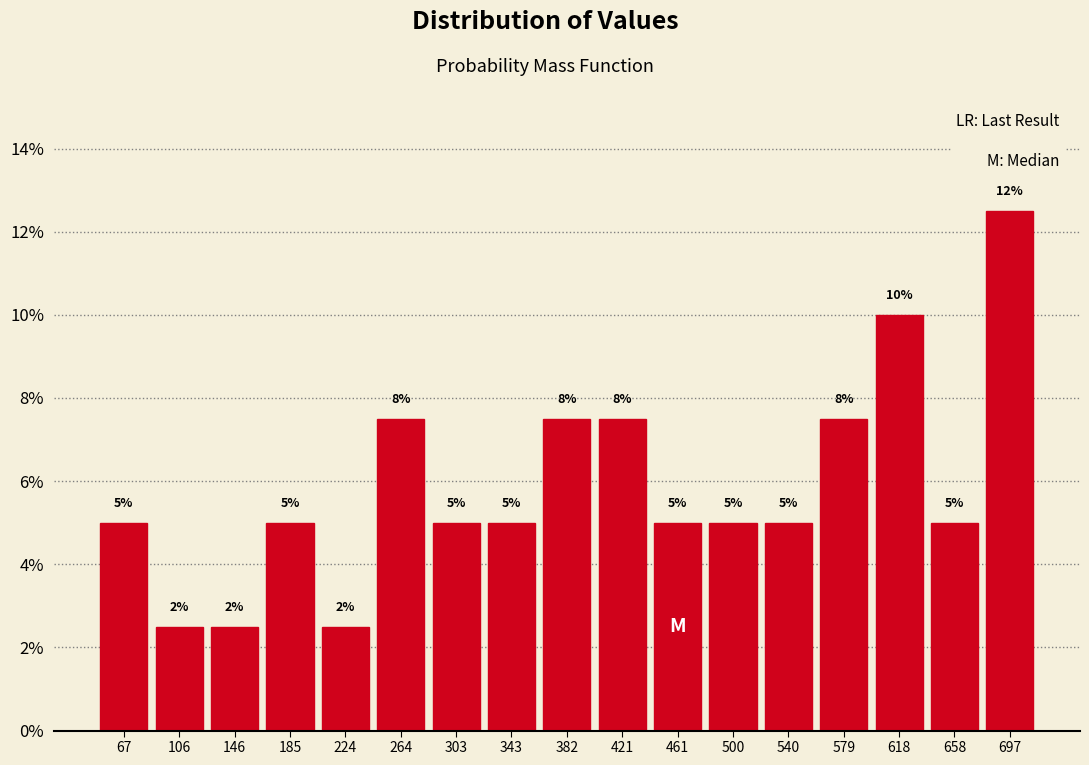

Over which range of the x-axis is the bar tallest?

680 to 715